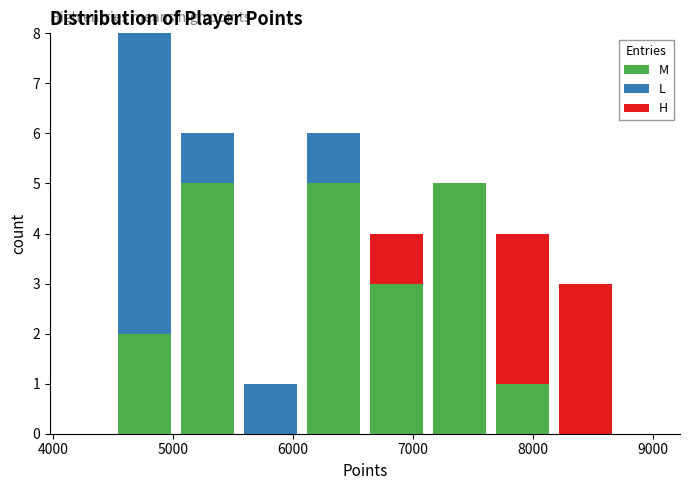

Reading left to right, list every stacked bar in this chart as the range it spans on the x-axis followed by its total height. Neither the bar edges nor the heights are printed on the chart, so give them approximately, as read against the axes.

4500 to 5000: 8
5000 to 5600: 6
5600 to 6100: 1
6100 to 6600: 6
6600 to 7100: 4
7100 to 7700: 5
7700 to 8200: 4
8200 to 8700: 3